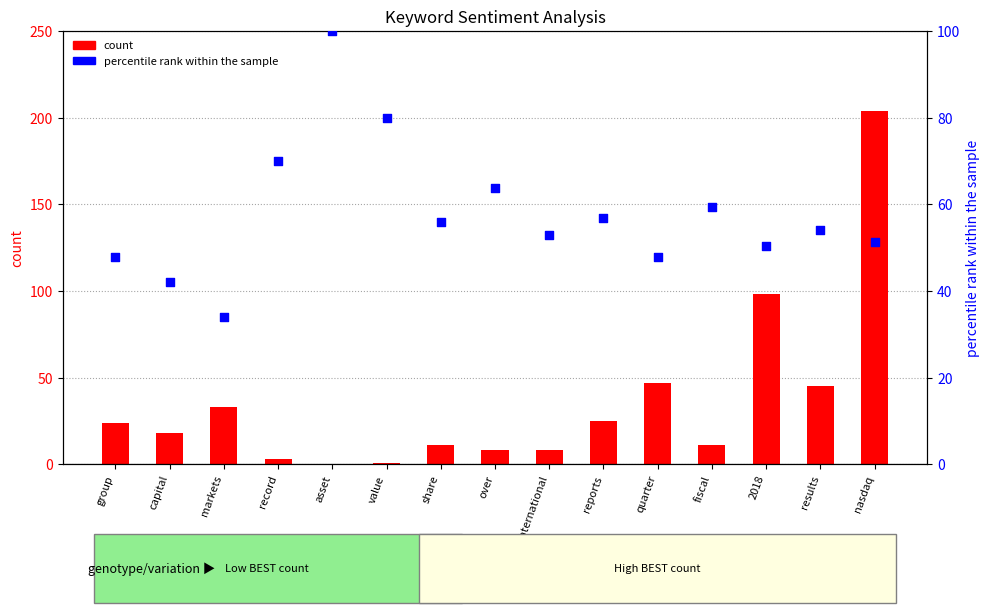

Which series contains the highest Y value?

count